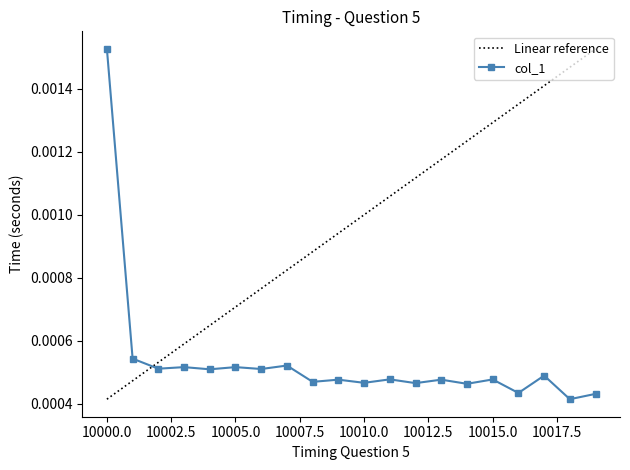

Rank the categories by value from lowest to highest.

10018, 10019, 10016, 10014, 10012, 10010, 10008, 10009, 10013, 10015, 10011, 10017, 10004, 10006, 10002, 10003, 10005, 10007, 10001, 10000